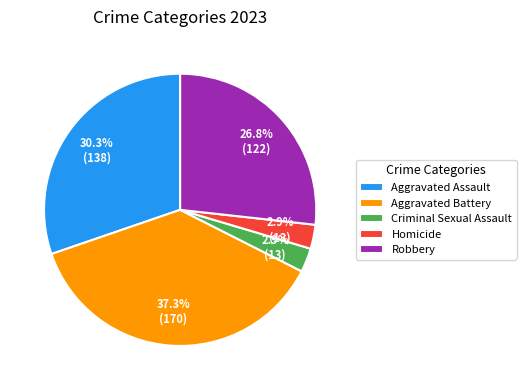

Is it true that Aggravated Assault is 18% of the pie?

False